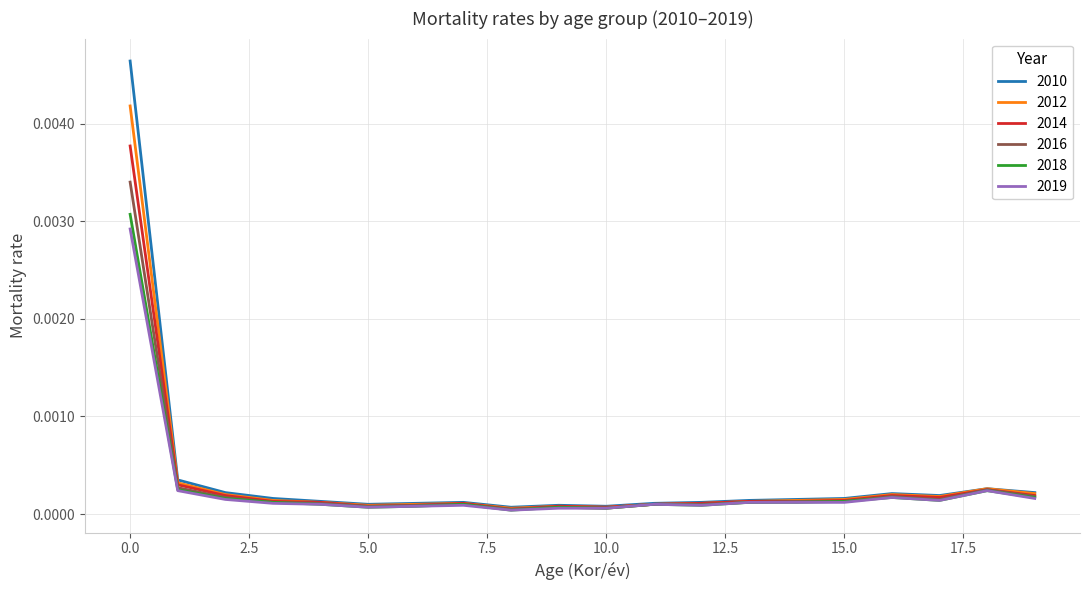

Which series has the largest range (max minus min)?

2010